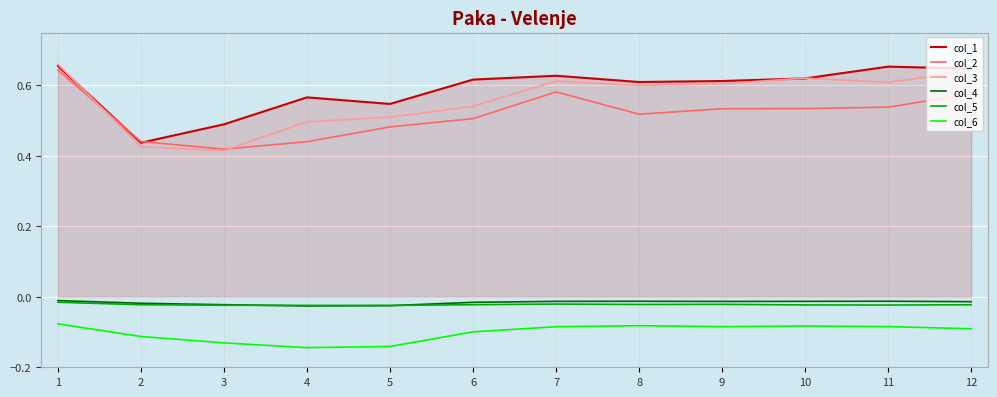

True or false: col_6 and col_4 cross at least once.

False